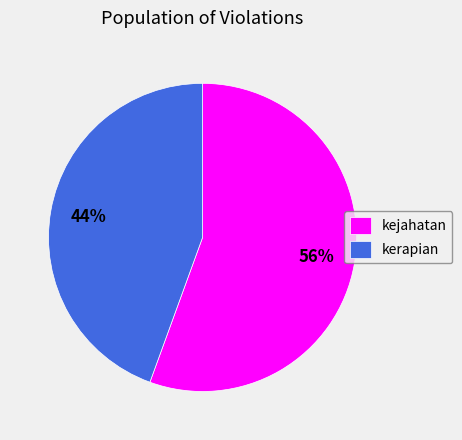

What percentage is the kejahatan slice, to the nearest percent?

56%